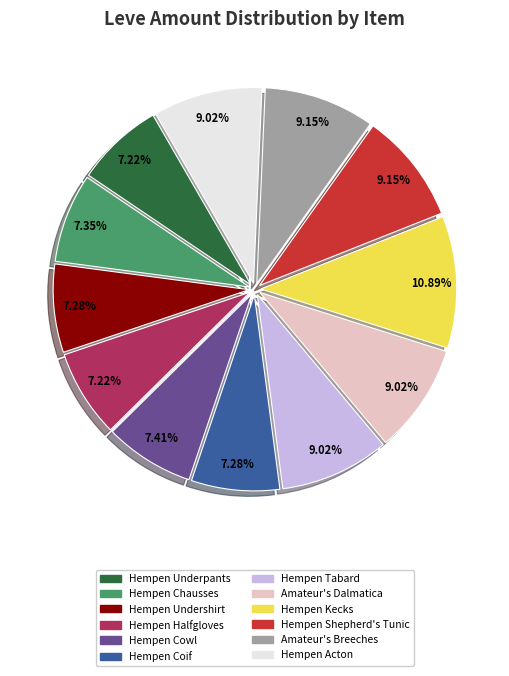

To the nearest percent, what percentage of the pie is Hempen Acton?

9%